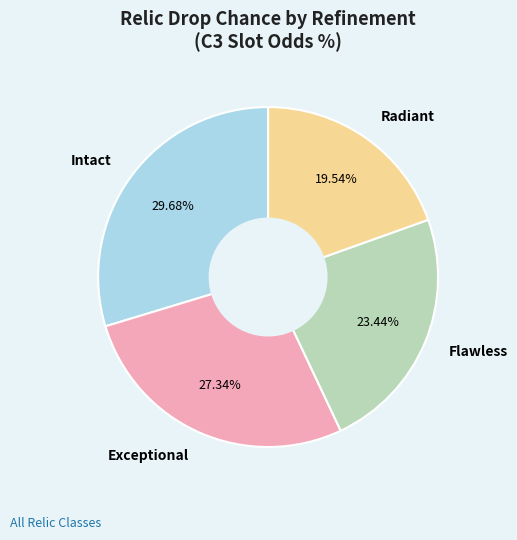

Does Radiant represent more than half of the total?

No